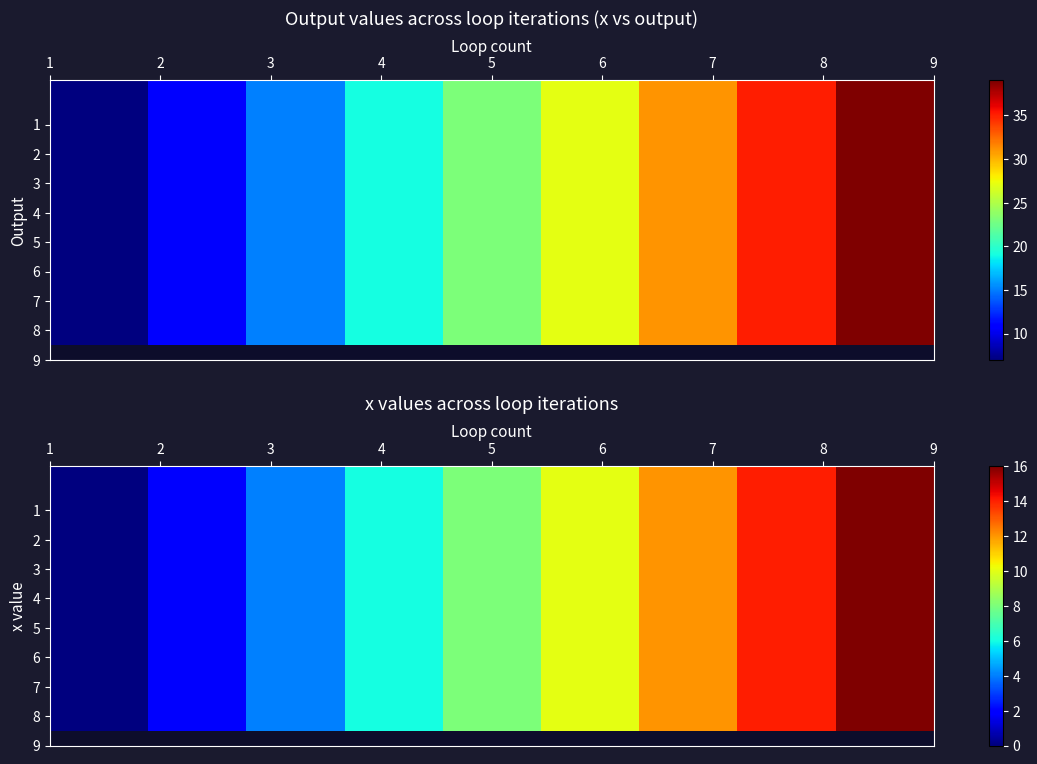

How many data points in 5 are above 8?

4